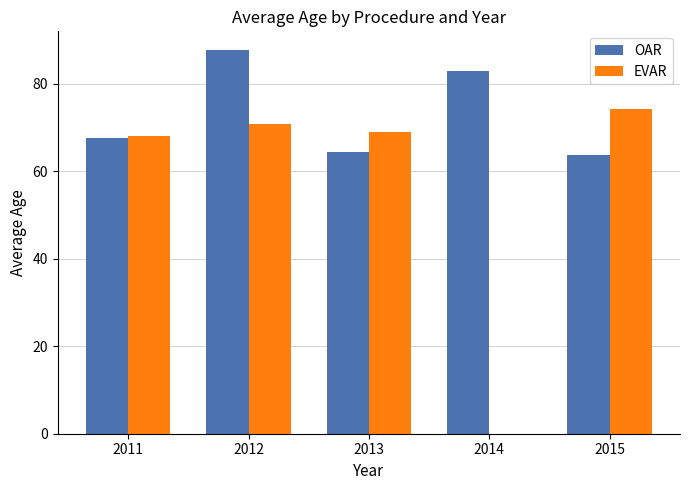

What is the average value of the EVAR series?

56.4